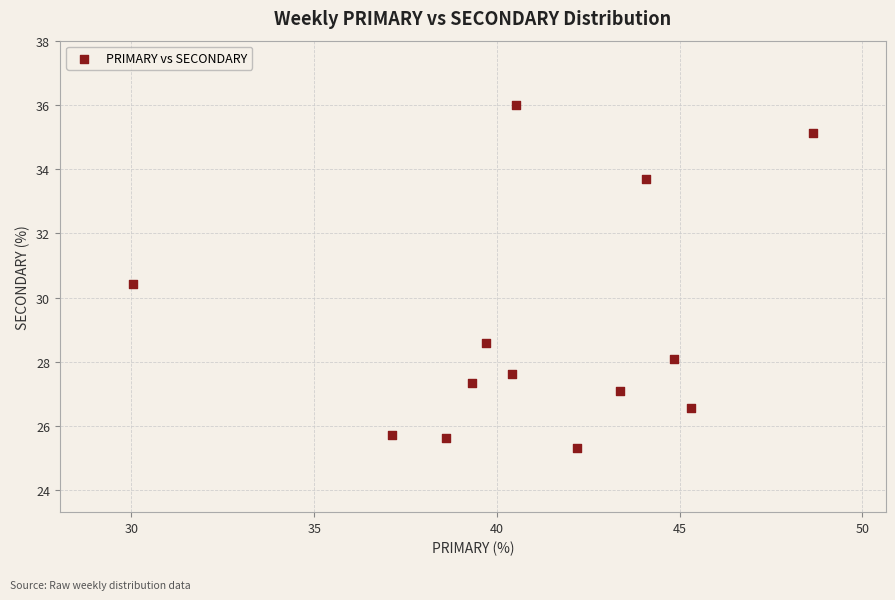

What is the range of Y values (max minus min)?

10.7